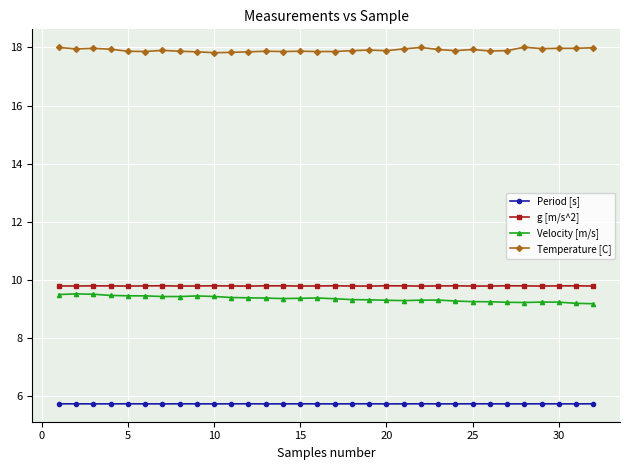

What is the value of the Period [s] point at the 28th from the left?

5.7